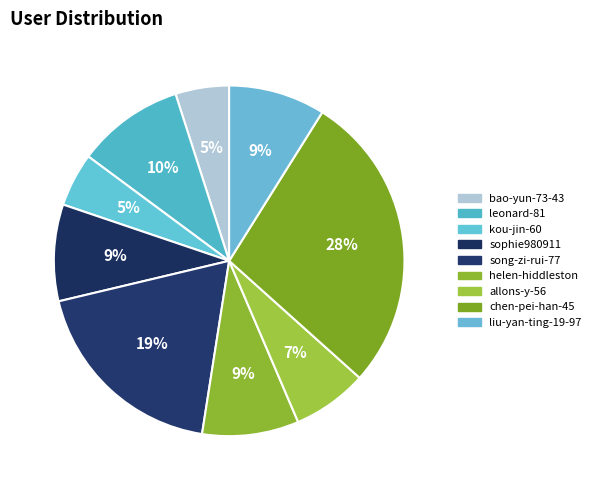

Does any single category account for the majority?

No